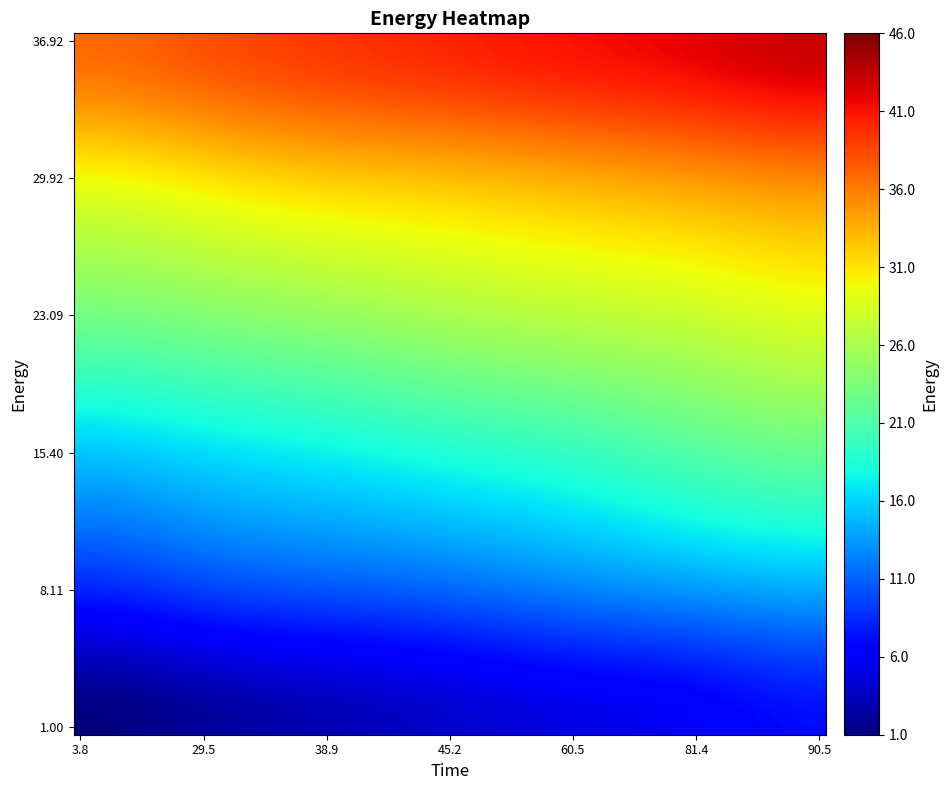

Reading left to right, what are all the values shown in this chart?

row_0: 1.0	2.1	3.1	4.1	5.1	6.0	7.1
row_1: 8.1	9.4	10.3	11.1	12.3	13.4	14.1
row_2: 15.4	16.4	17.4	18.5	19.6	21.3	22.3
row_3: 23.1	23.9	24.9	26.0	26.9	27.8	28.8
row_4: 29.9	31.1	32.3	33.0	33.8	34.7	35.5
row_5: 36.9	38.0	39.3	40.2	41.1	42.0	43.0